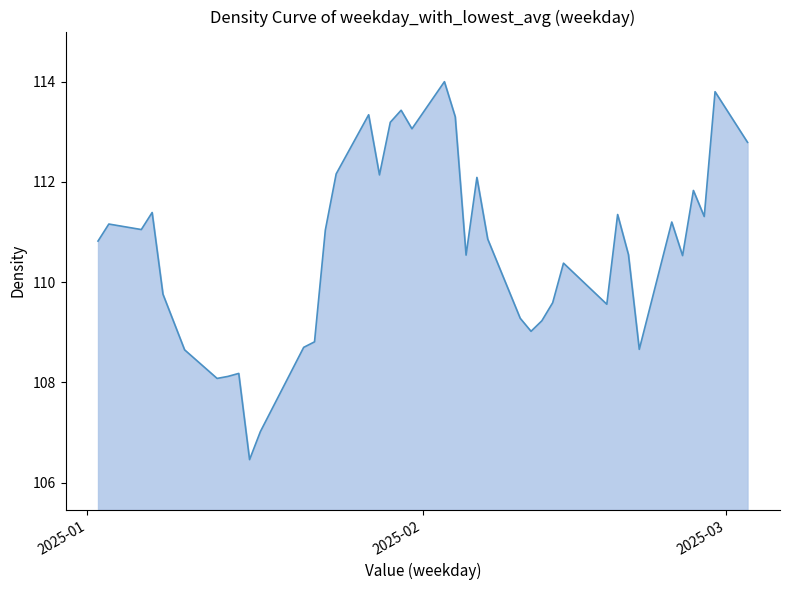

What is the greatest value displayed?

114.0